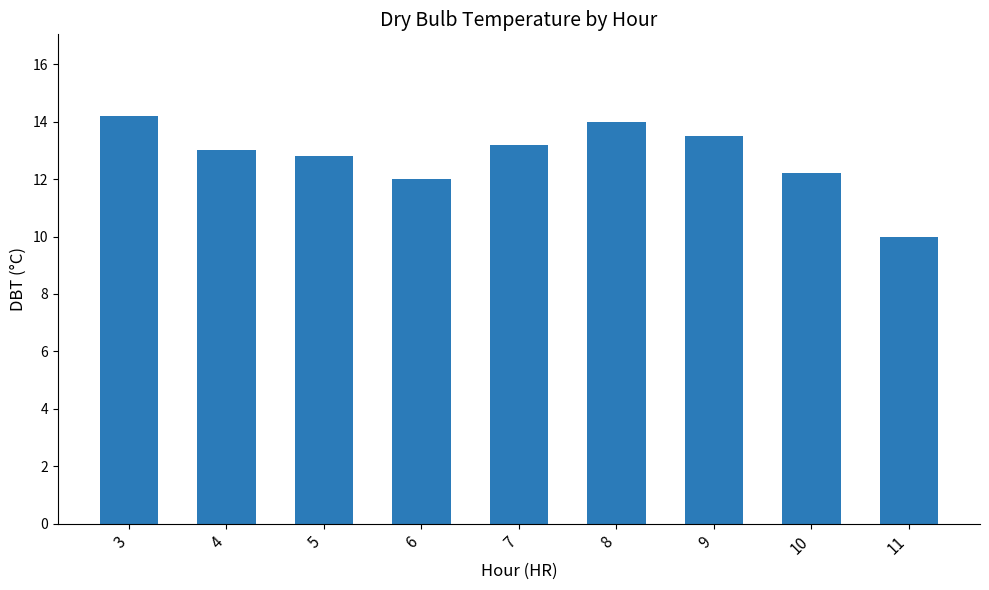

Rank the categories by value from highest to lowest.

3, 8, 9, 7, 4, 5, 10, 6, 11